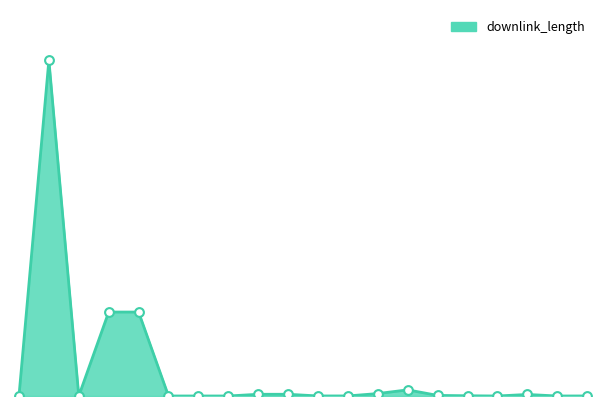

Does the chart have visible grid lines?

No